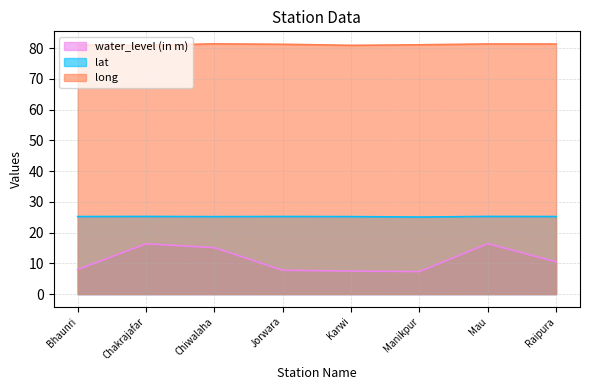

Where is the first local minimum for long?

Chakrajafar